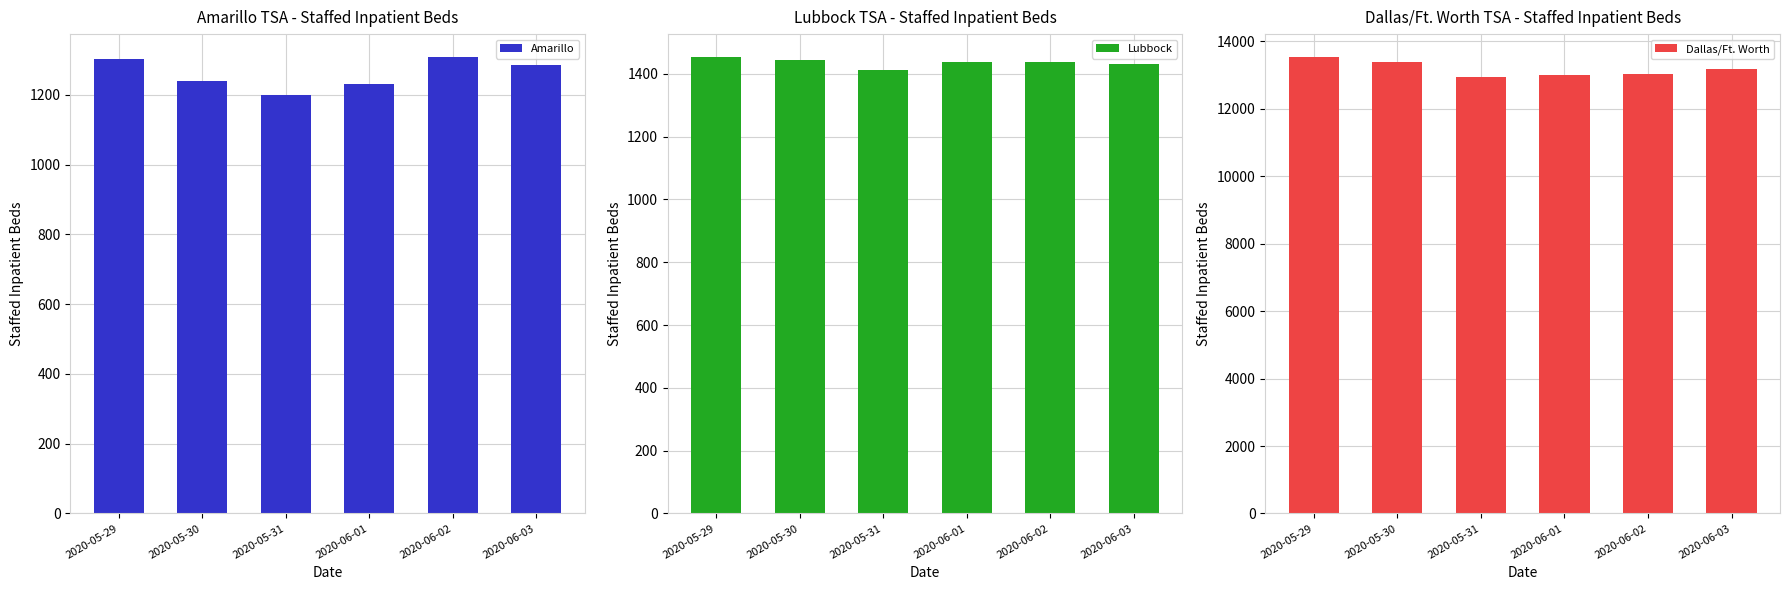

How many bars are there in total?

18